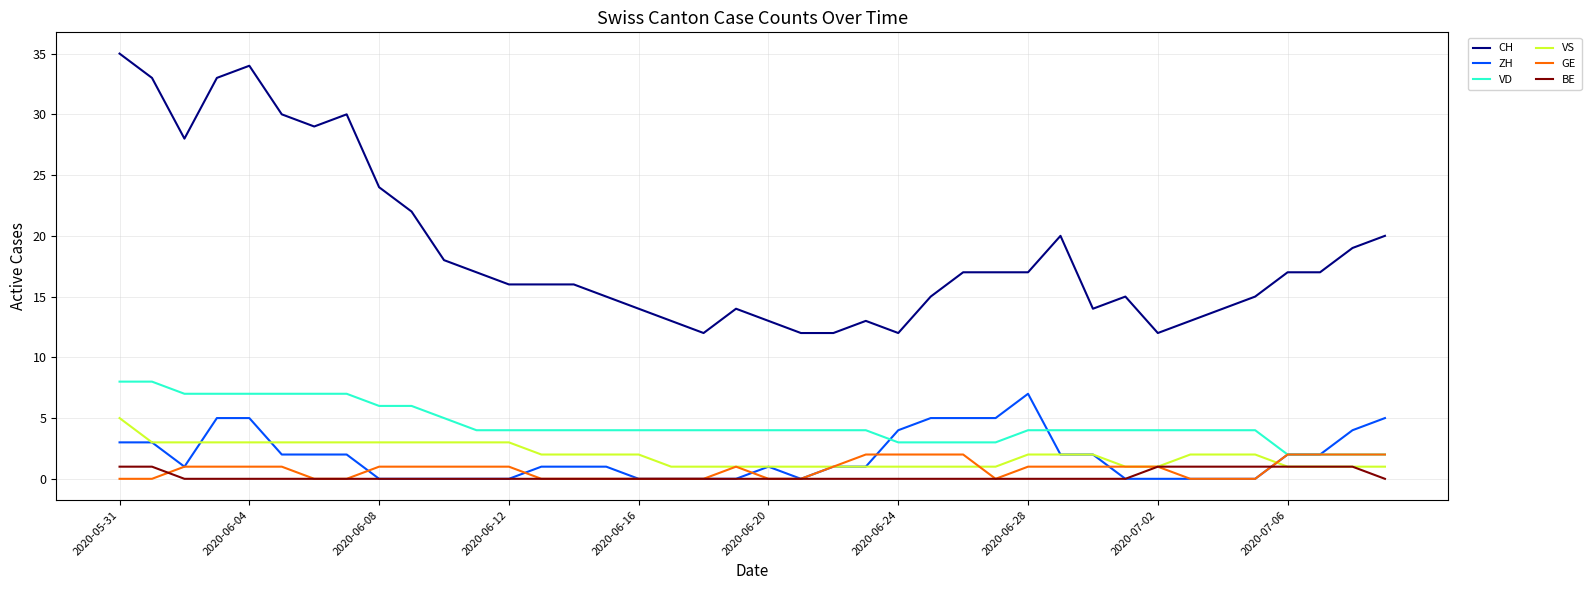

At how many categories does at least one series exceed 31?

4